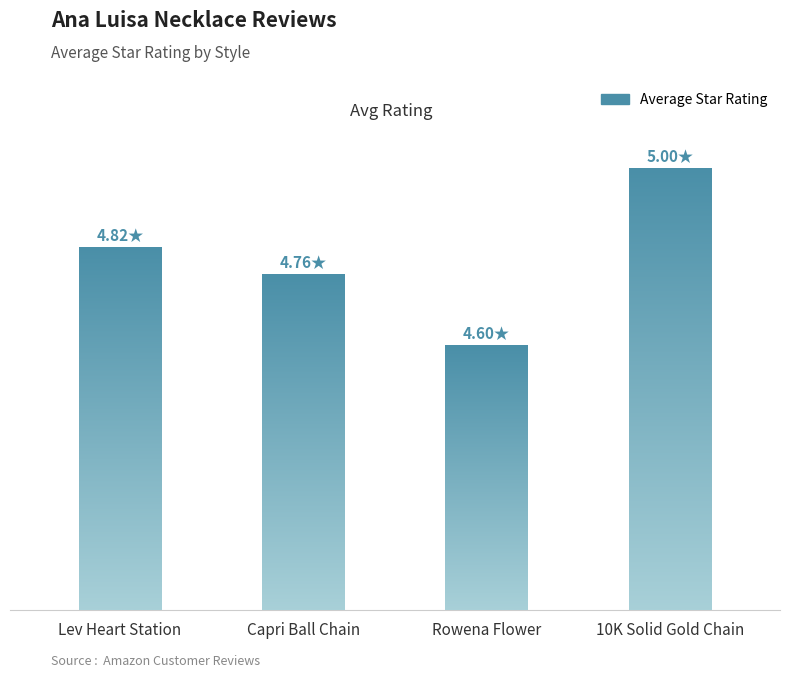

Which category has the highest value across all series?

10K Solid Gold Chain